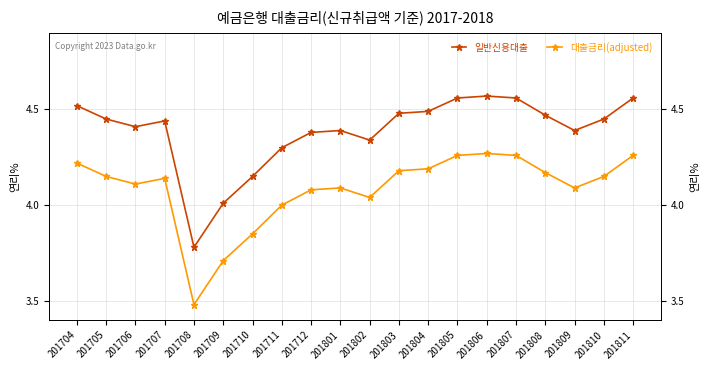

True or false: 일반신용대출 and 대출금리(adjusted) intersect in this chart.

False